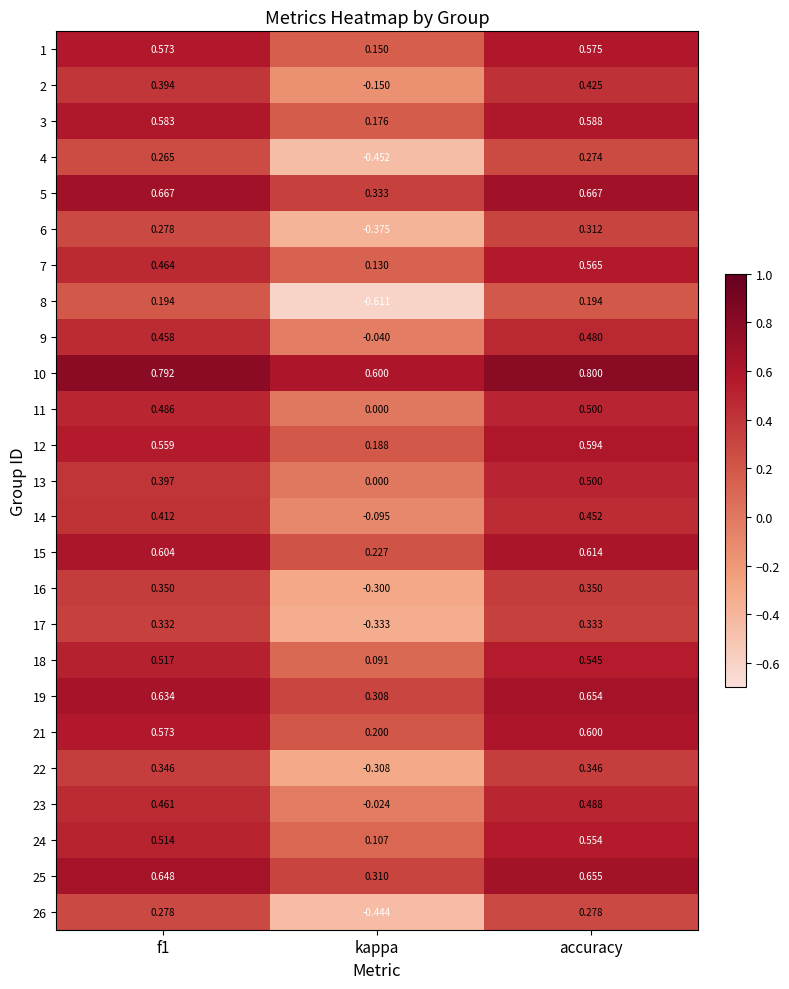

At which category is the sum across all series the highest?

accuracy